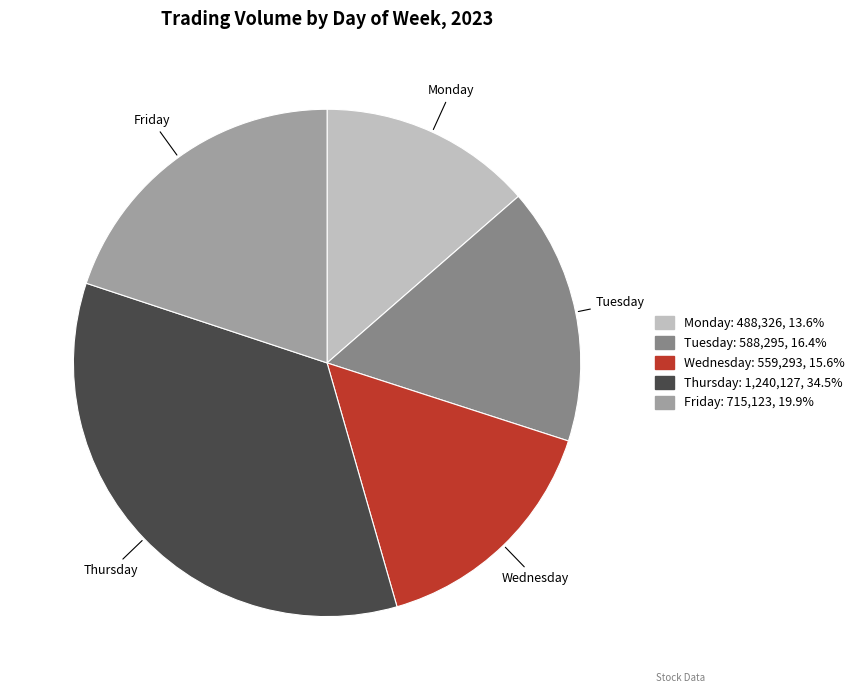

Does any single category account for the majority?

No